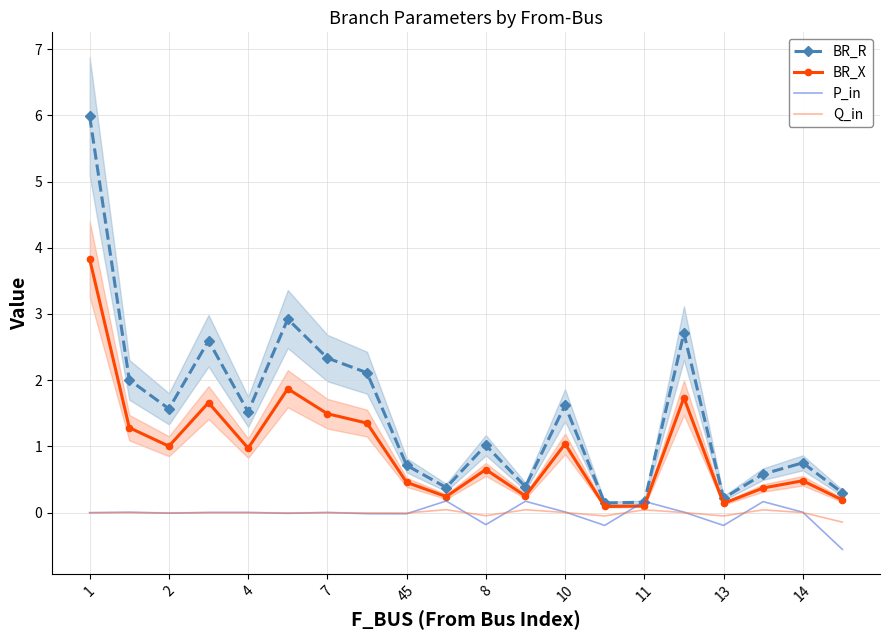

True or false: BR_X has a value of 1.0 at 8.

False